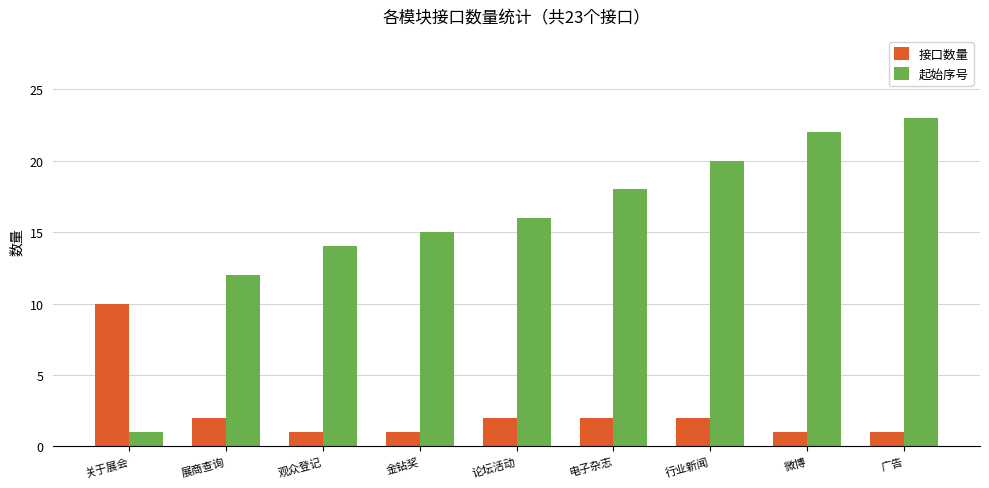

Which series changed the most between 关于展会 and 广告?

起始序号